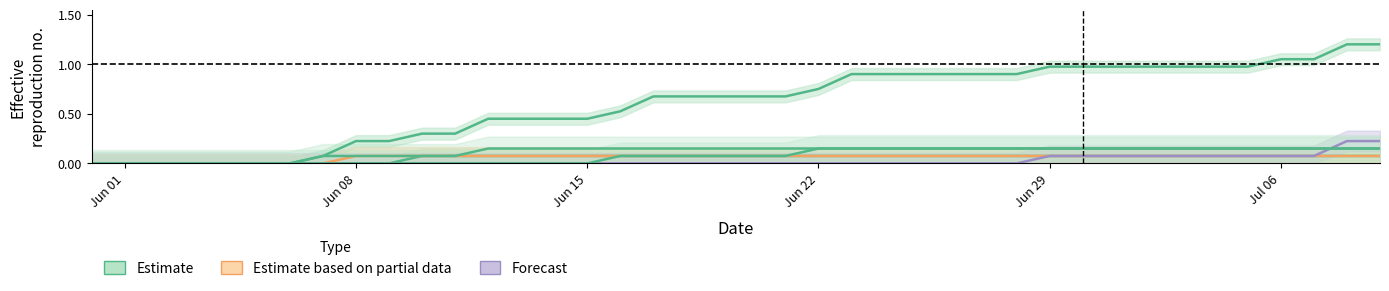

How many lines are shown in the chart?

3